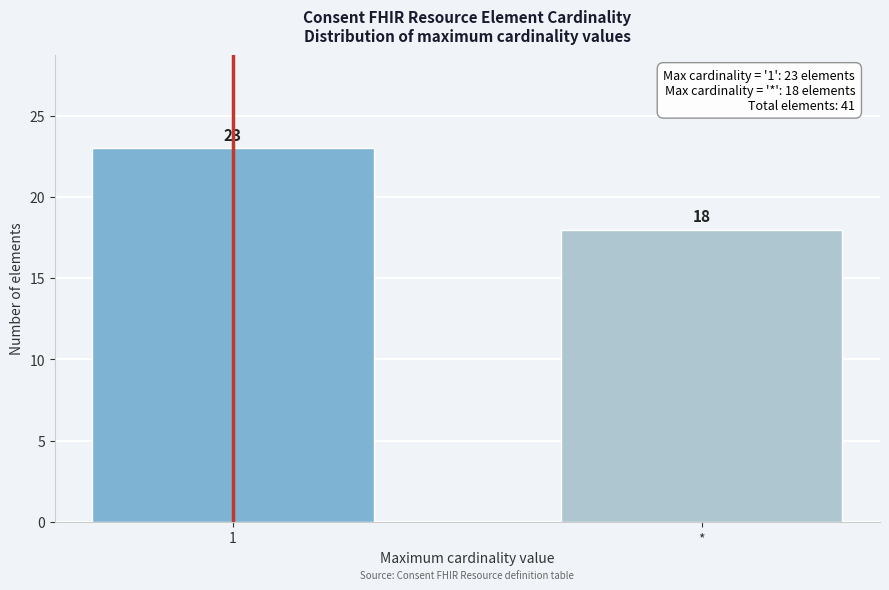

Reading left to right, transcribe all the data shown in this chart.

23	18